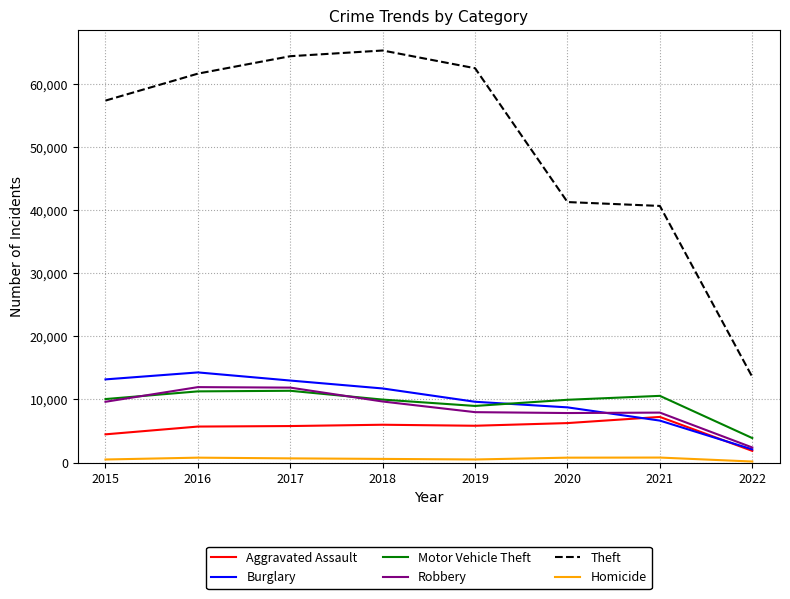

Is the value of Homicide at 2017 greater than the value of Robbery at 2018?

No